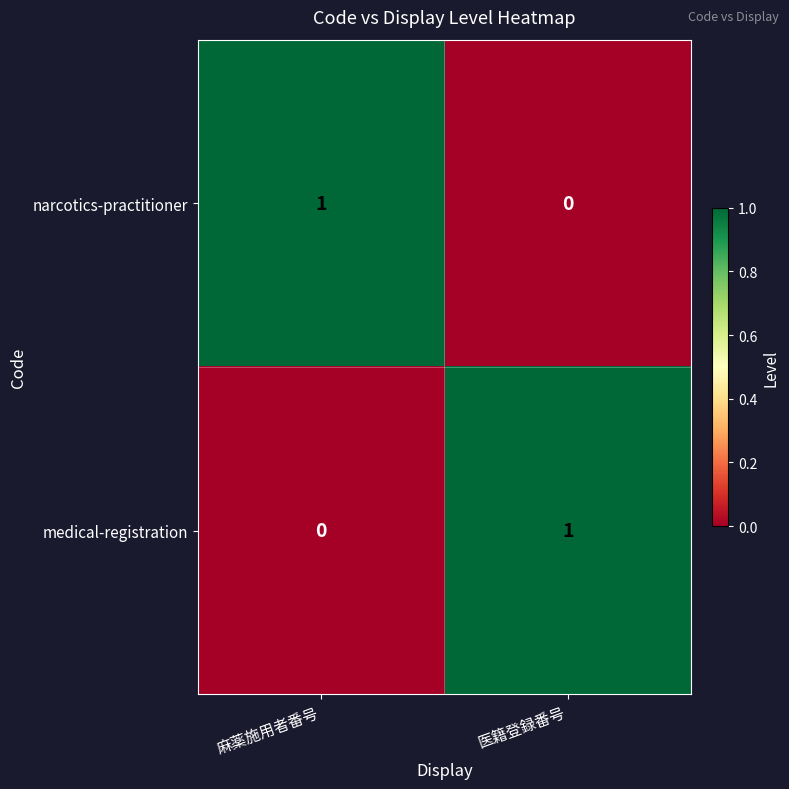

At how many categories does at least one series exceed 0?

2